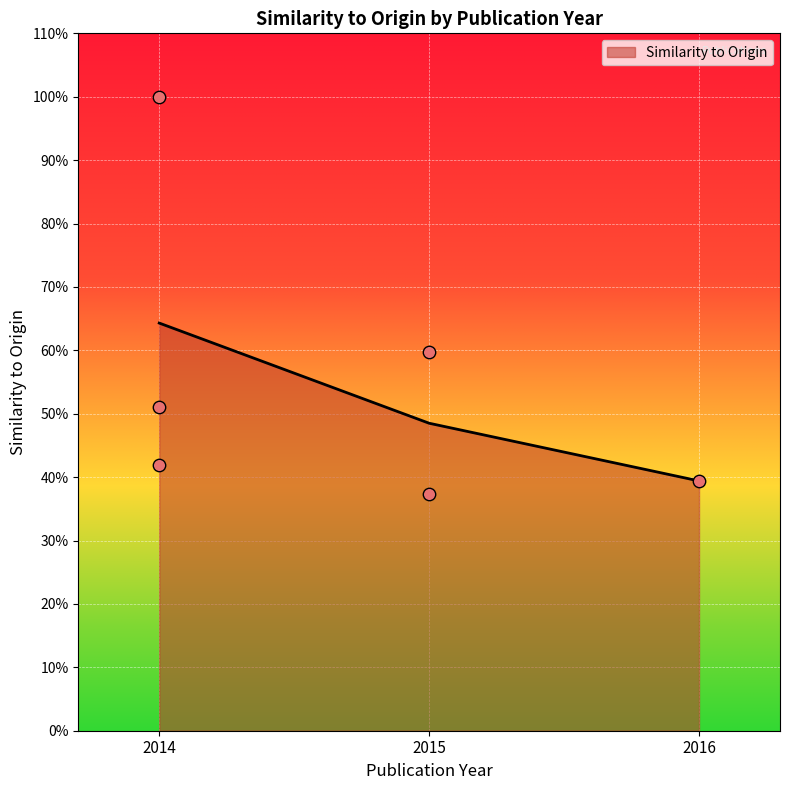

True or false: Similarity to Origin has a value of 64.3 at 2014.

True